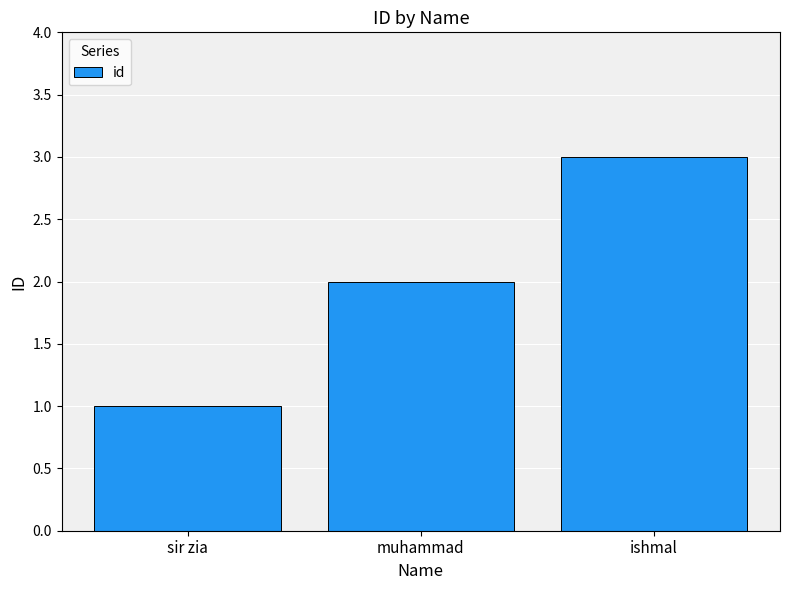

What is the value of the 1st bar from the left?

1